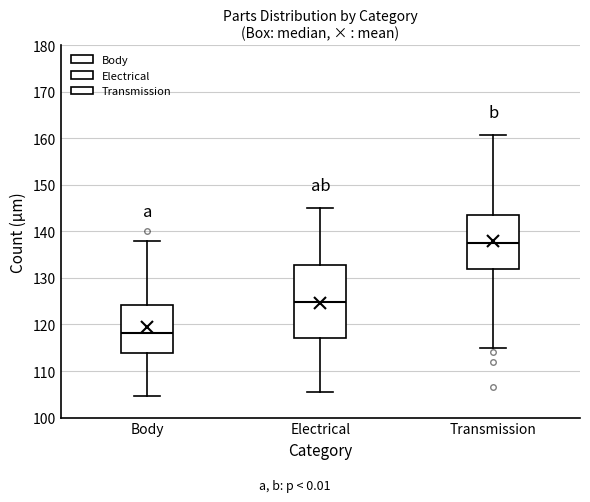

Where does the upper whisker of the box for Electrical end on the y-axis? The values are not printed on the chart, so give them approximately, as read against the axis.

145